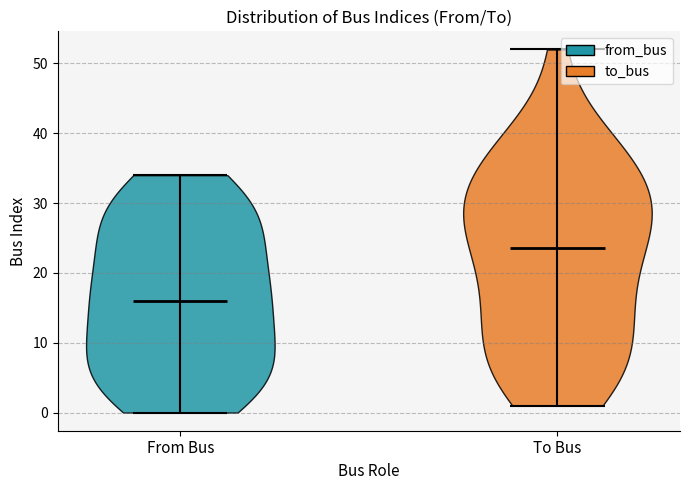

Reading left to right, read every violin against the y-axis: where its median line is, and the lowest and highest points it reaches. The values are not printed on the chart, so give them approximately, as read against the axis.

From Bus: median line 16, lowest point 0, highest point 34
To Bus: median line 24, lowest point 1, highest point 52